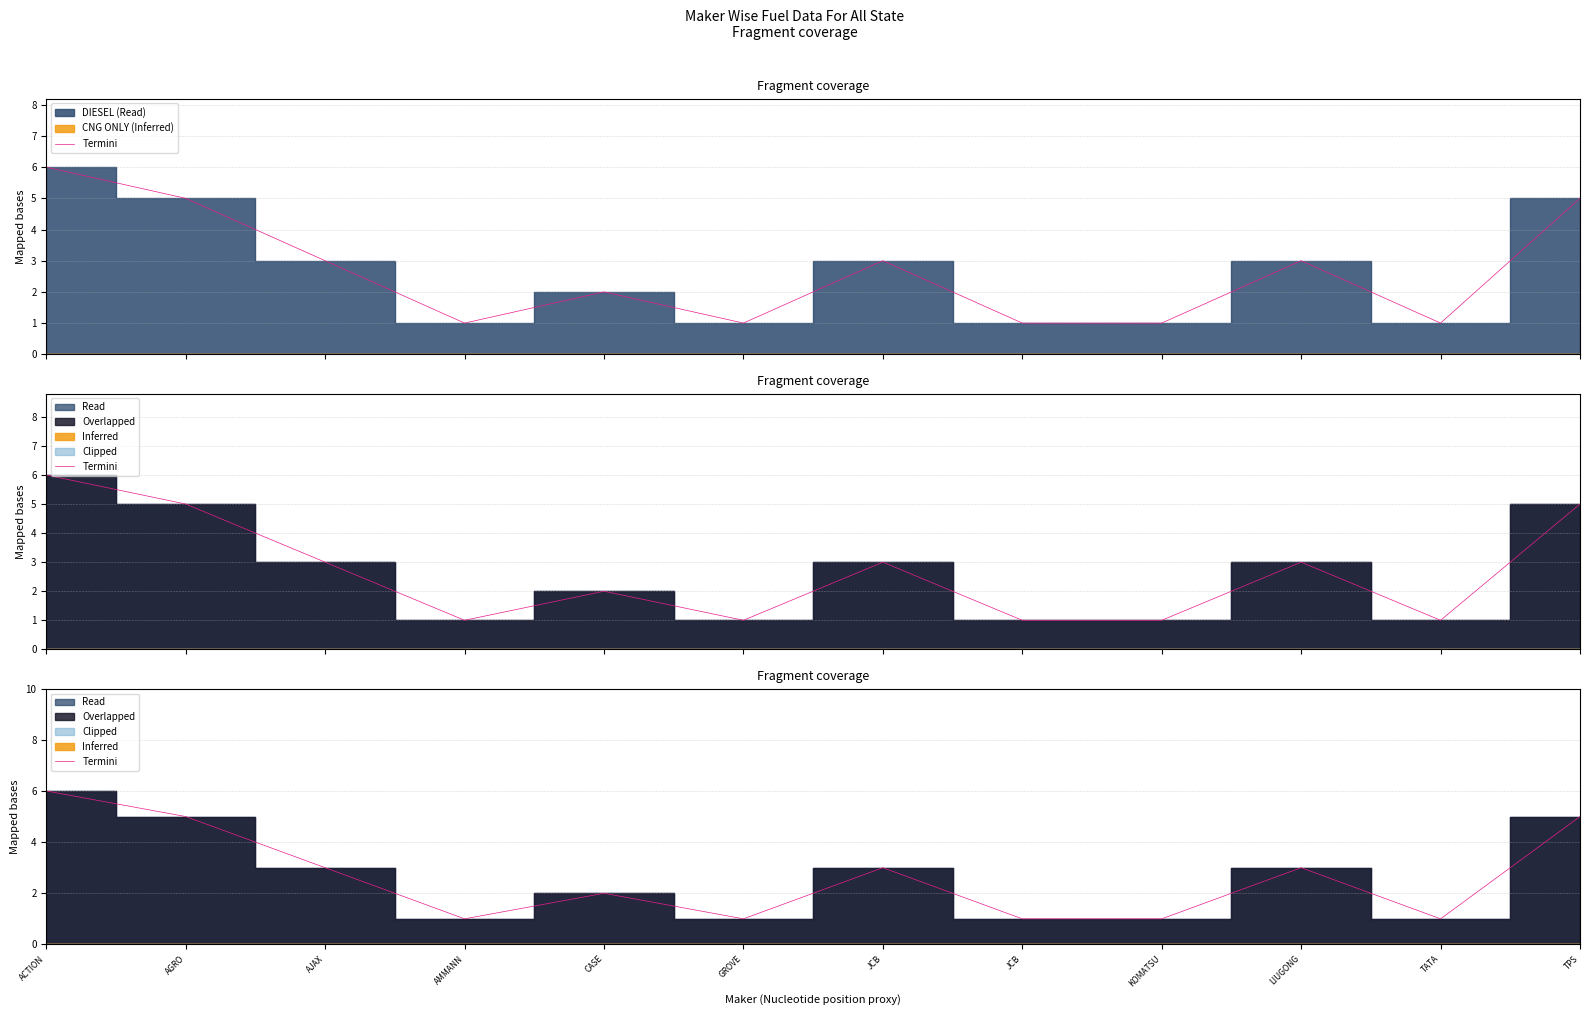

Which category has the lowest value across all series?

AMMANN